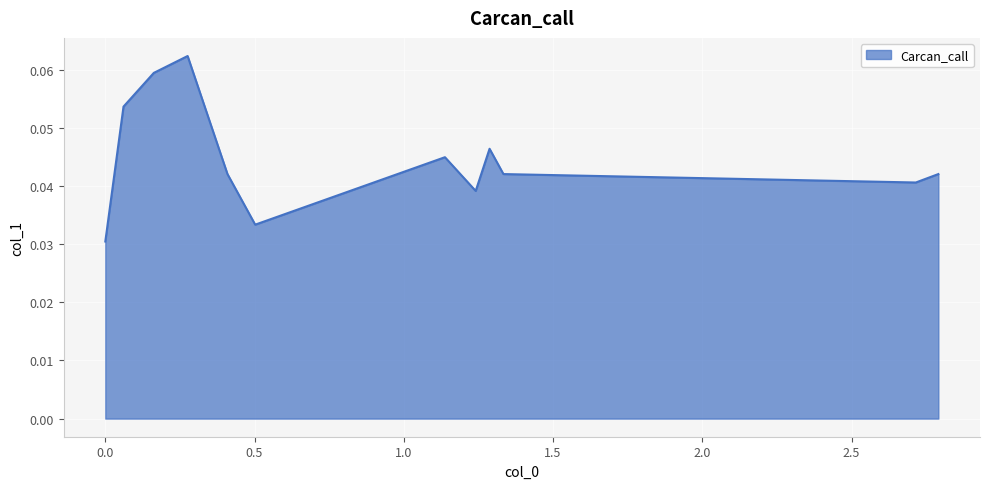

How many points are lower than both their immediate neighbors (excluding endpoints)?

3